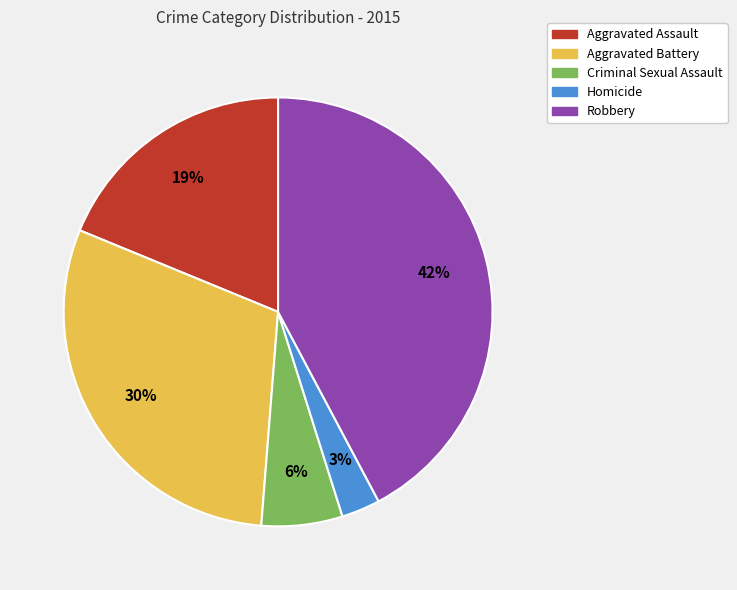

Which slice is the largest?

Robbery